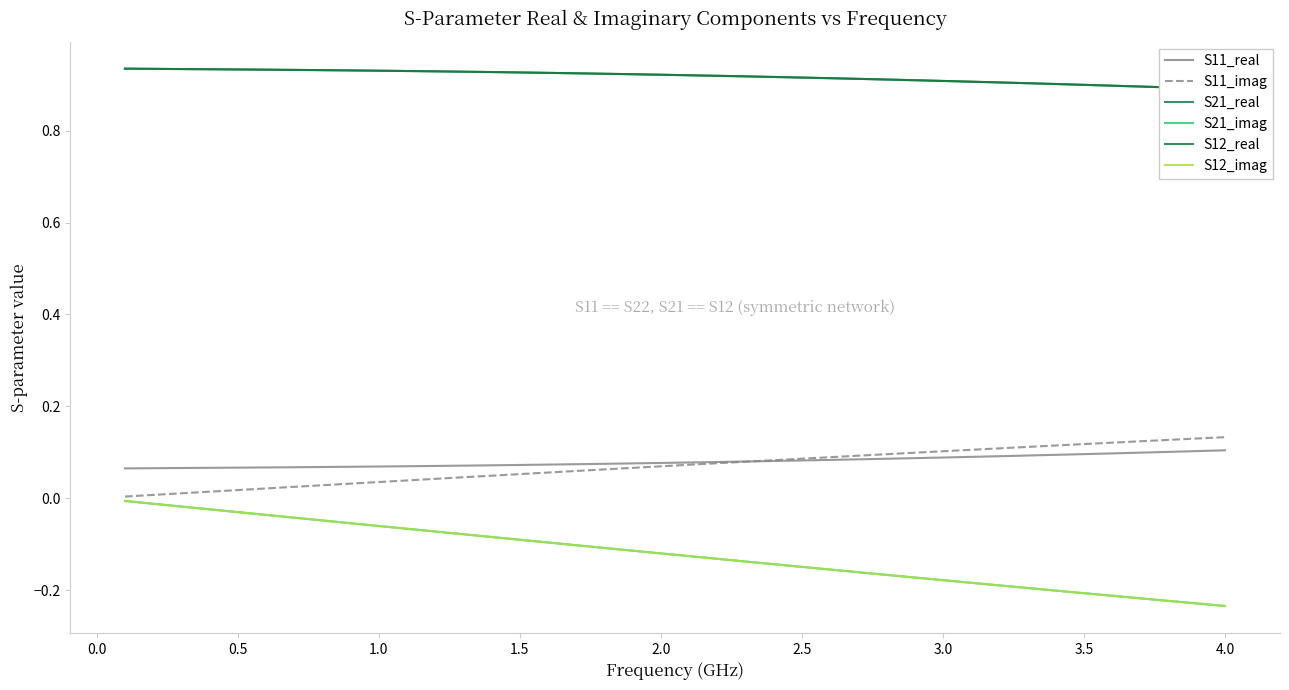

True or false: S21_imag and S11_real intersect in this chart.

False